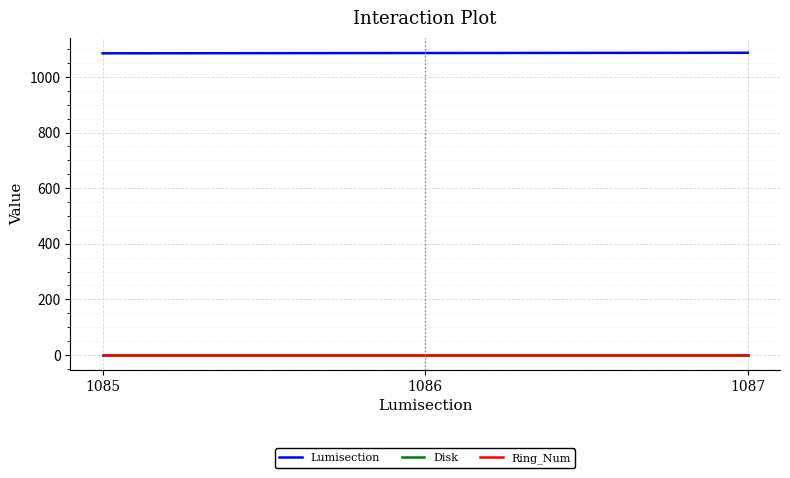

True or false: Ring_Num has a value of 1 at 1085.

True